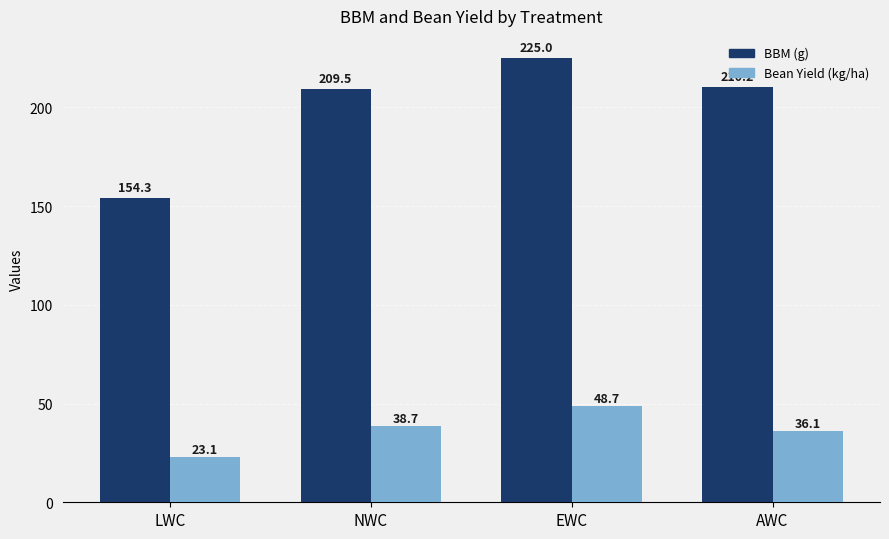

Which series has the largest total across all categories?

BBM (g)